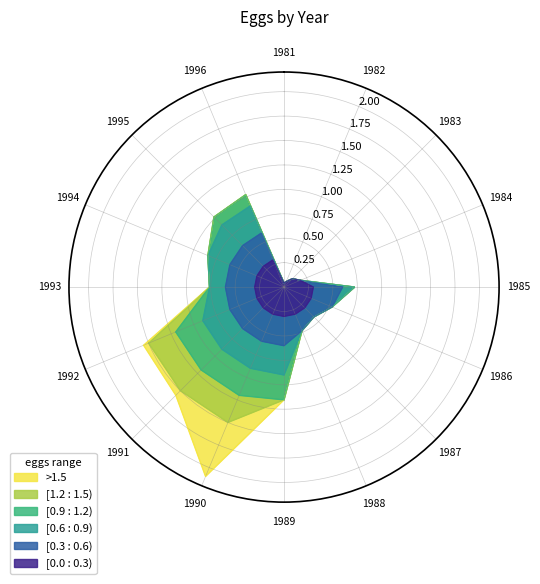

Does the chart have visible grid lines?

Yes